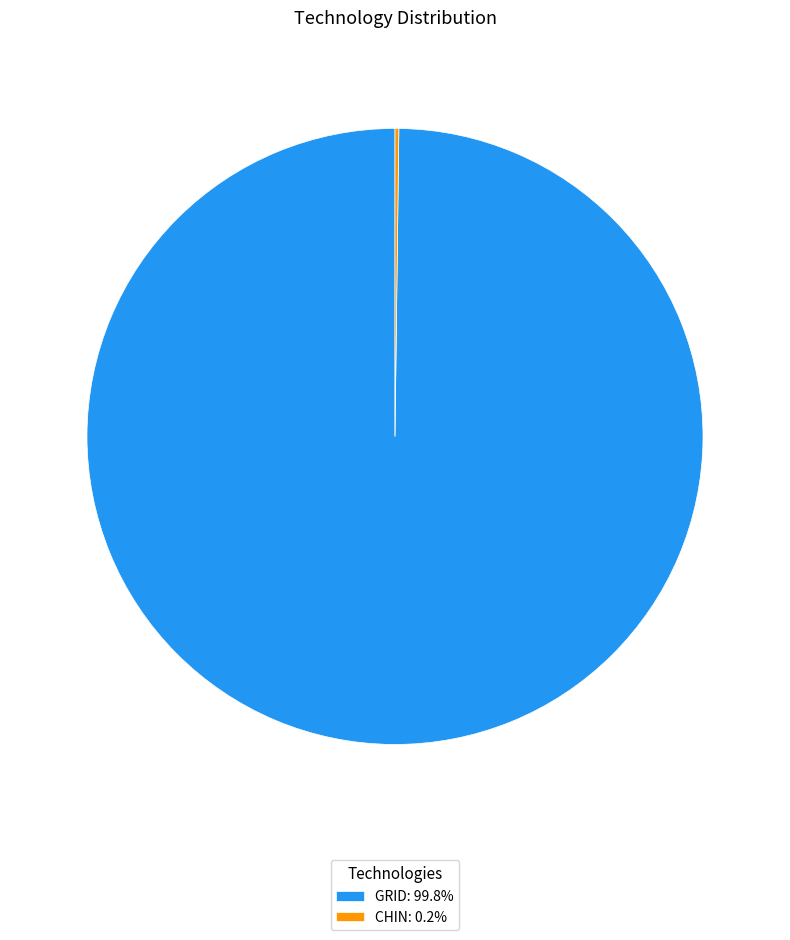

The GRID slice represents 100% of the pie. True or false?

True